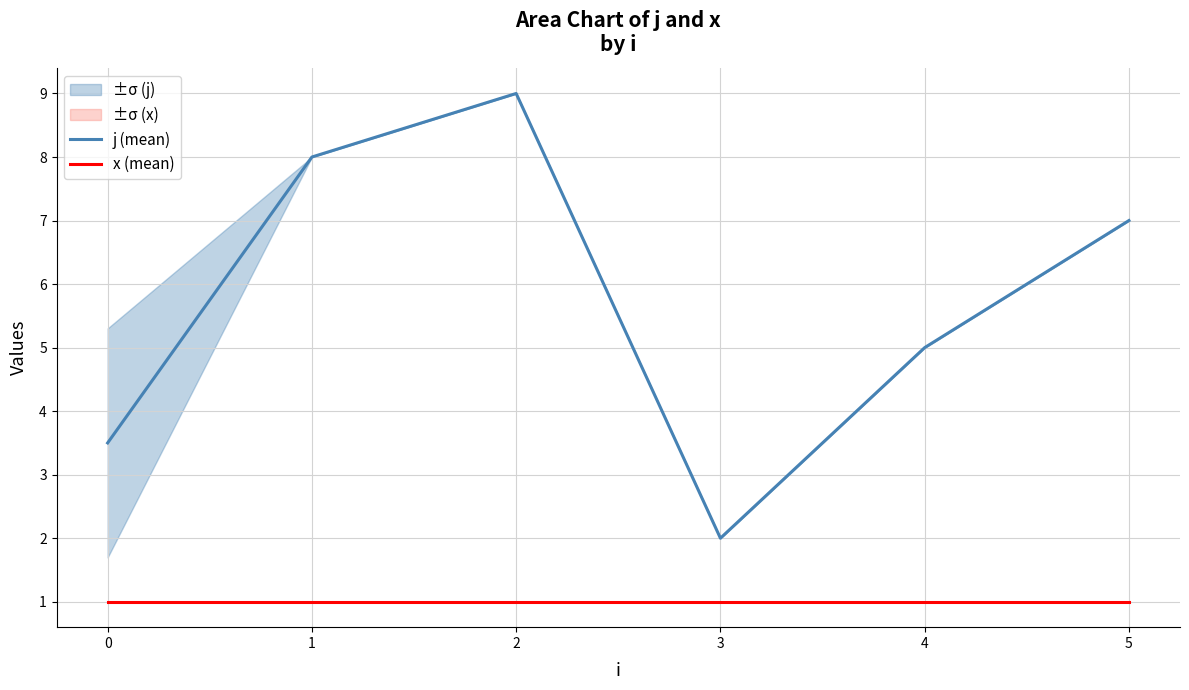

True or false: j (mean) and x (mean) intersect in this chart.

False